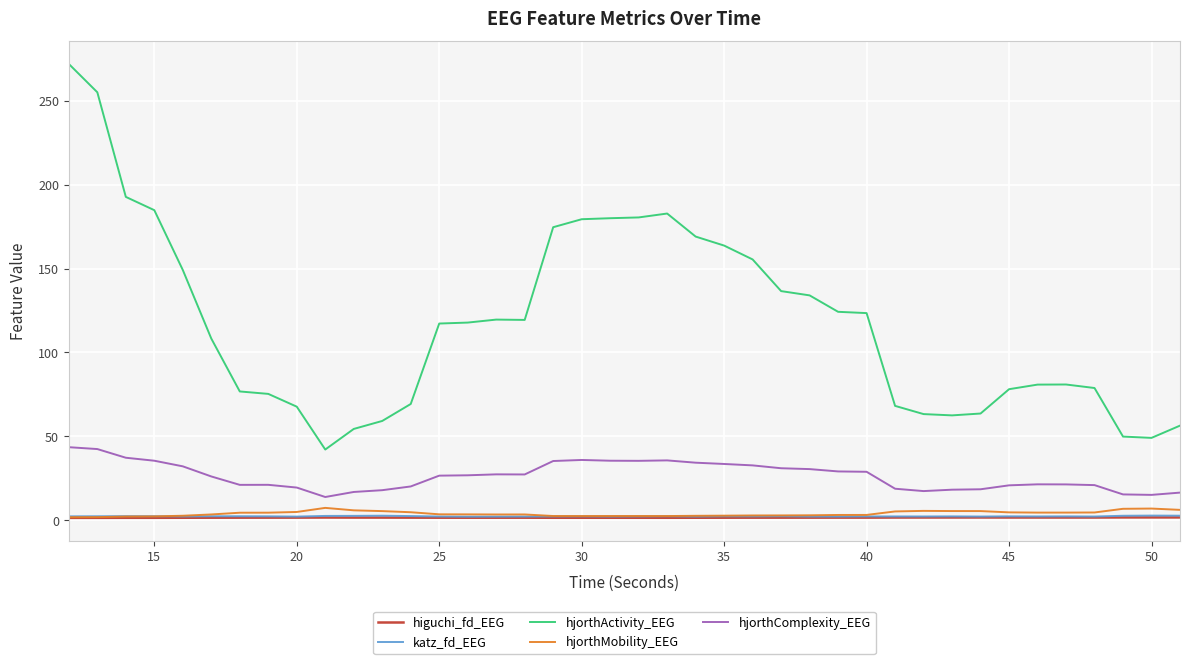

What is the greatest value displayed?

272.0